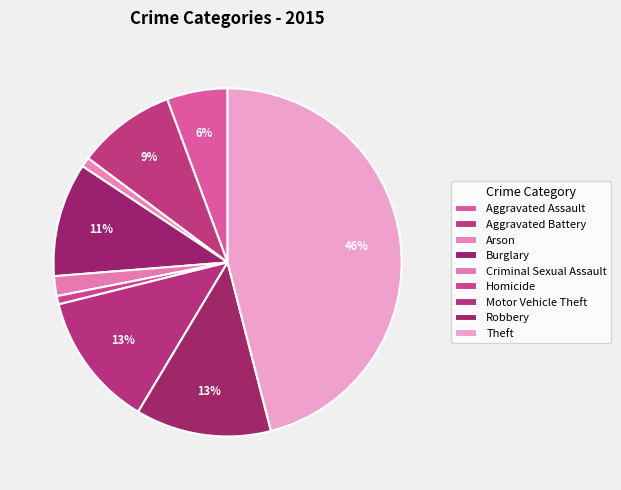

True or false: Arson accounts for 10% of the total.

False